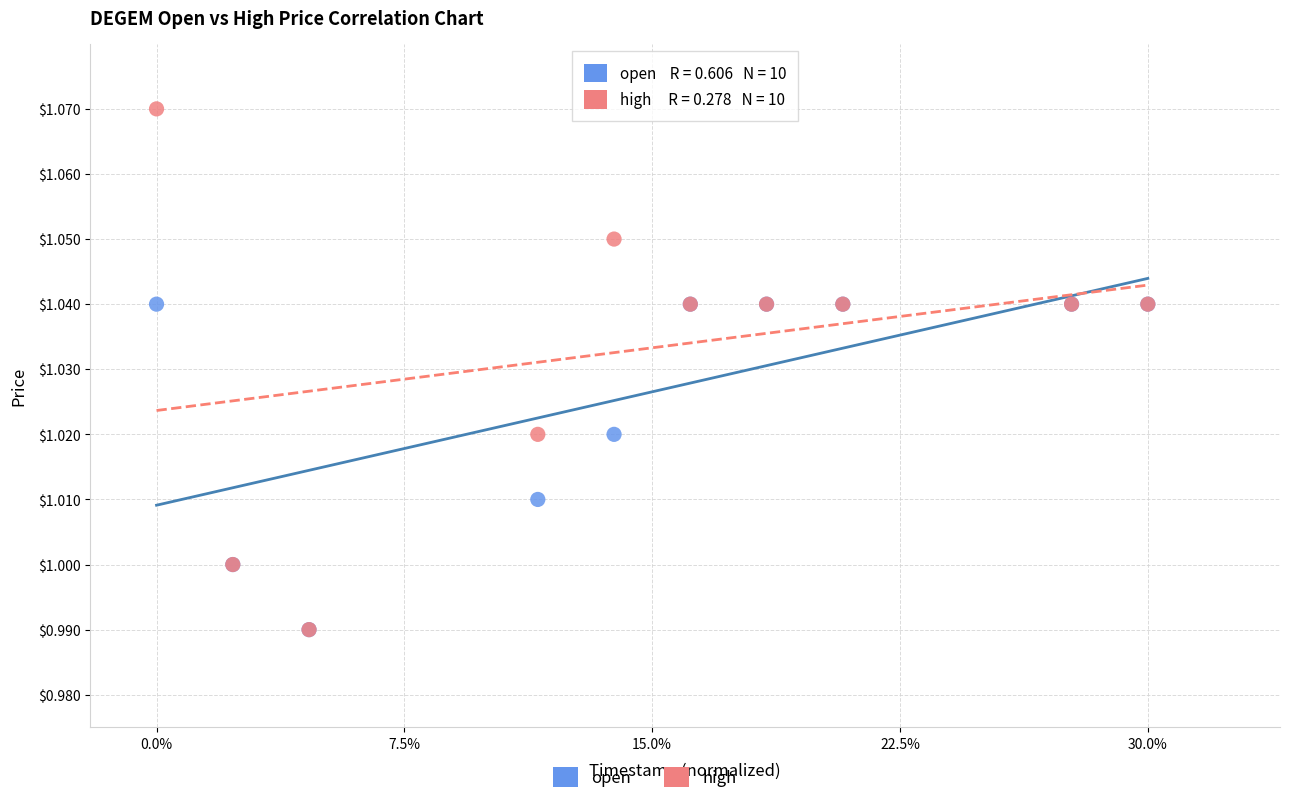

Which series reaches the maximum Y coordinate?

high